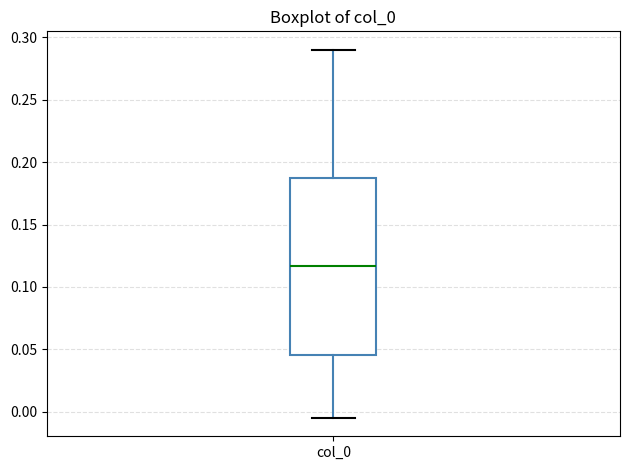

Read this box plot against the y-axis: the position of the median line, the range covered by the box, and the ends of both whiskers. The values are not printed on the chart, so give them approximately, as read against the axis.

median 0.115, box 0.045 to 0.185, whiskers -0.005 to 0.290